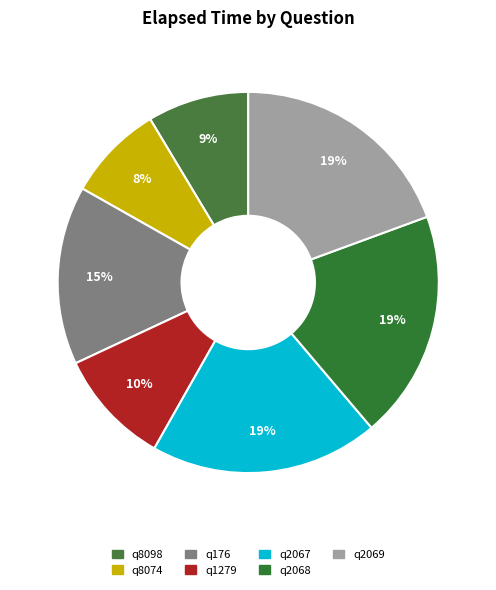

True or false: q176 accounts for 2% of the total.

False